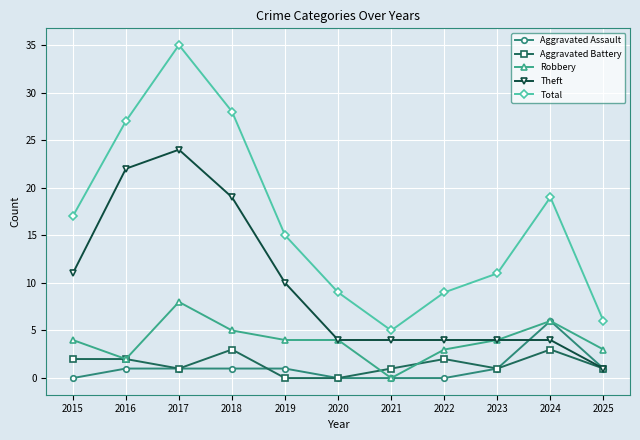

Count the Theft values in the range 4 to 19.

8